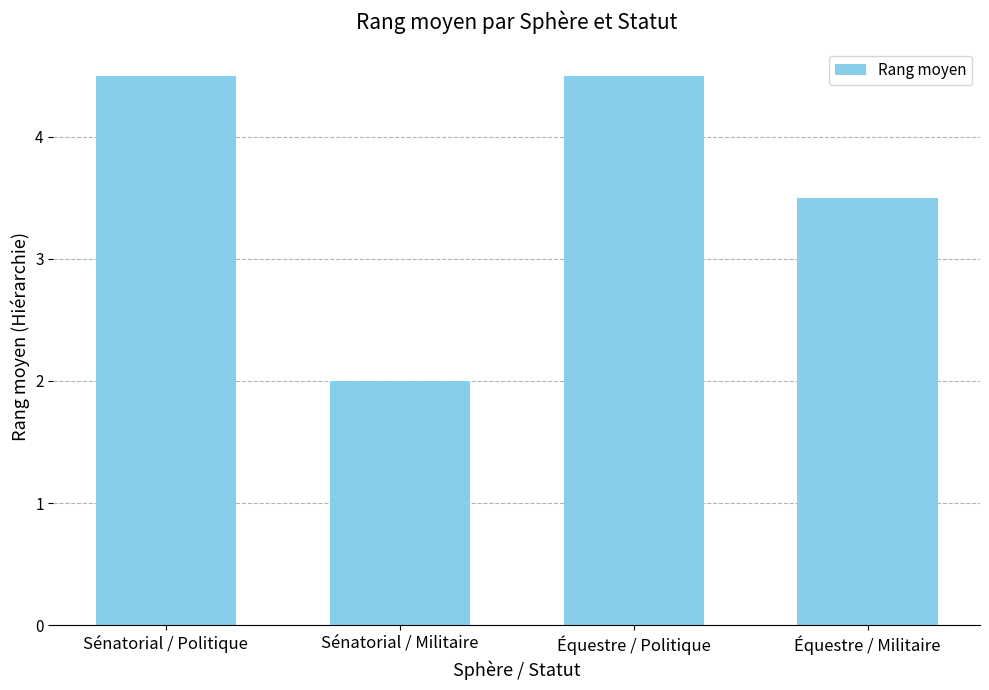

Reading left to right, transcribe all the data shown in this chart.

Sénatorial / Politique=4.5	Sénatorial / Militaire=2.0	Équestre / Politique=4.5	Équestre / Militaire=3.5